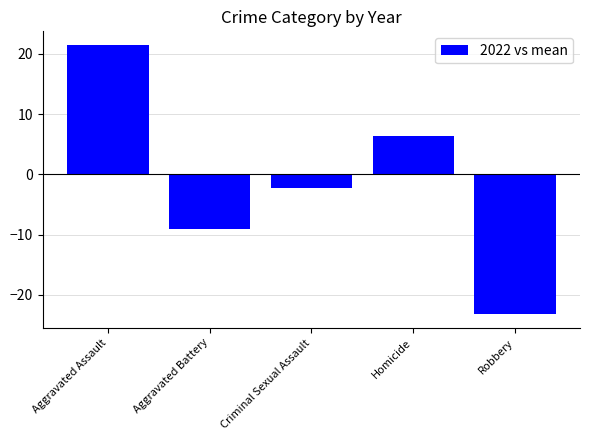

The chart shows a value of 14.2 at Aggravated Assault. True or false?

False